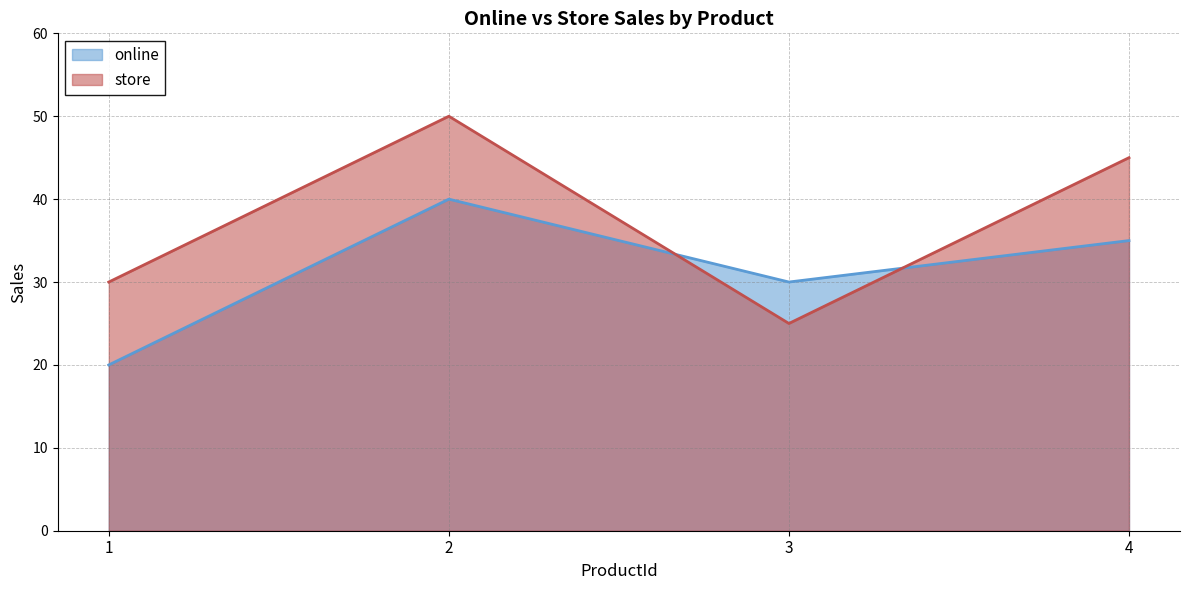

Reading left to right, list all the values displayed in this chart.

online: 20	40	30	35
store: 30	50	25	45